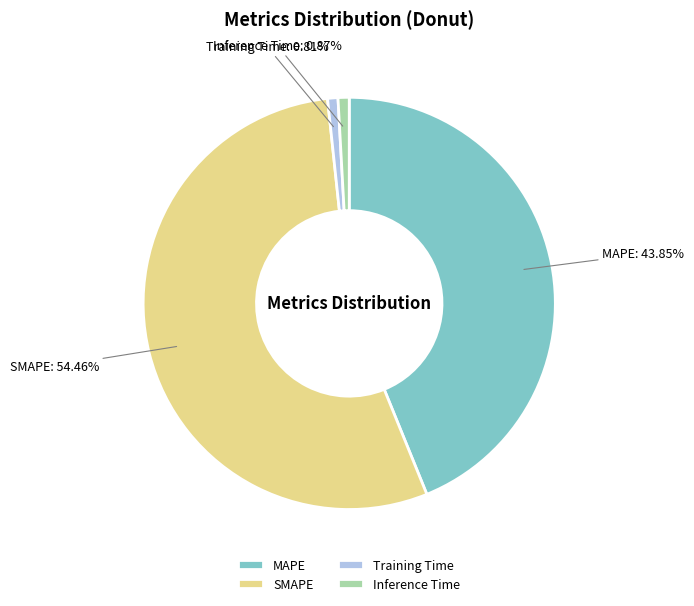

To the nearest percent, what percentage of the pie is Inference Time?

1%